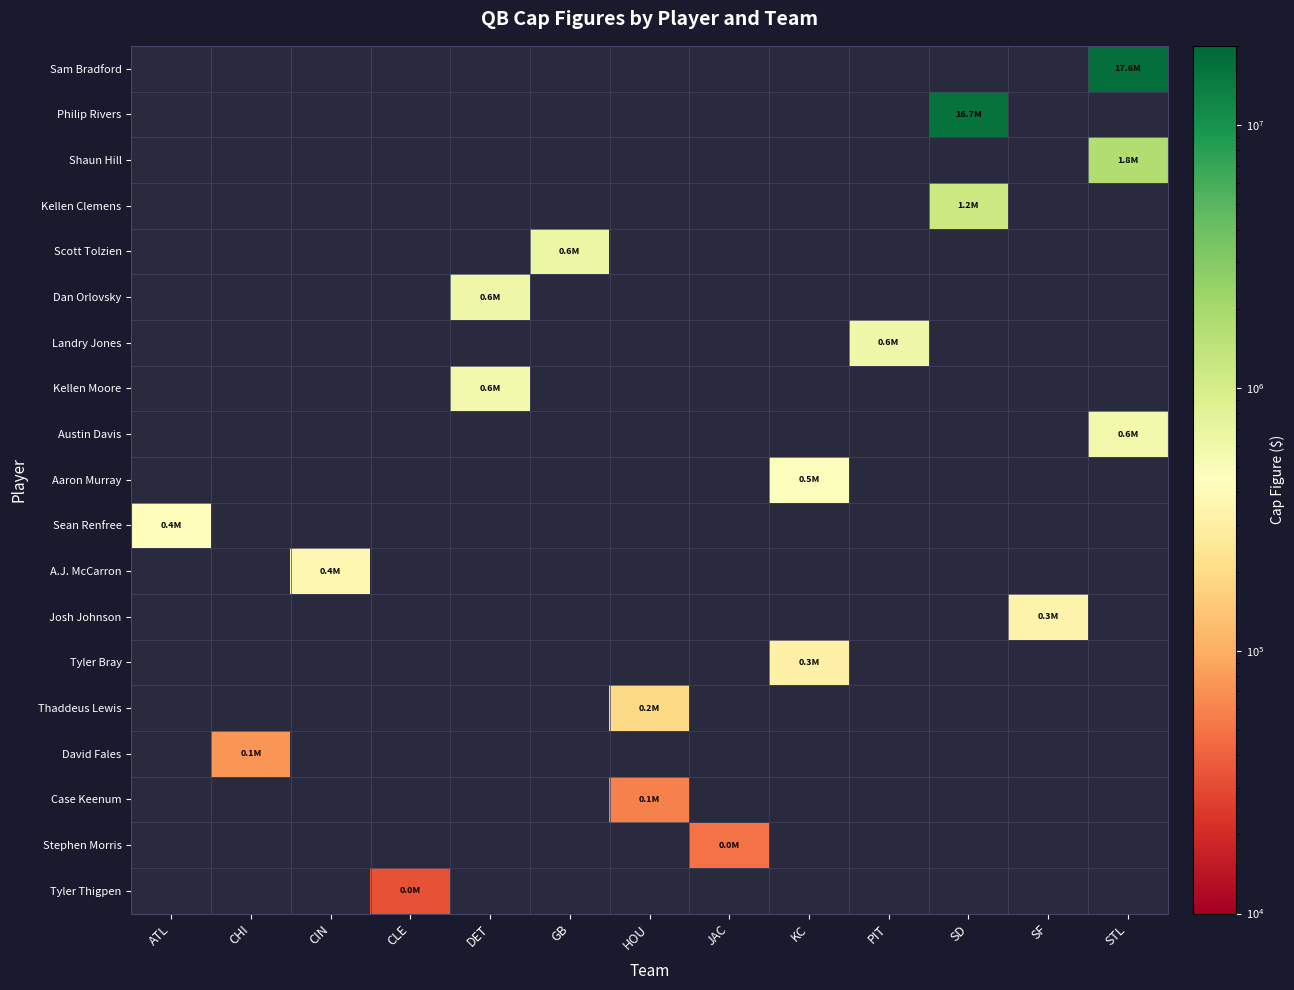

What is the maximum value shown in the chart?

17610000.0